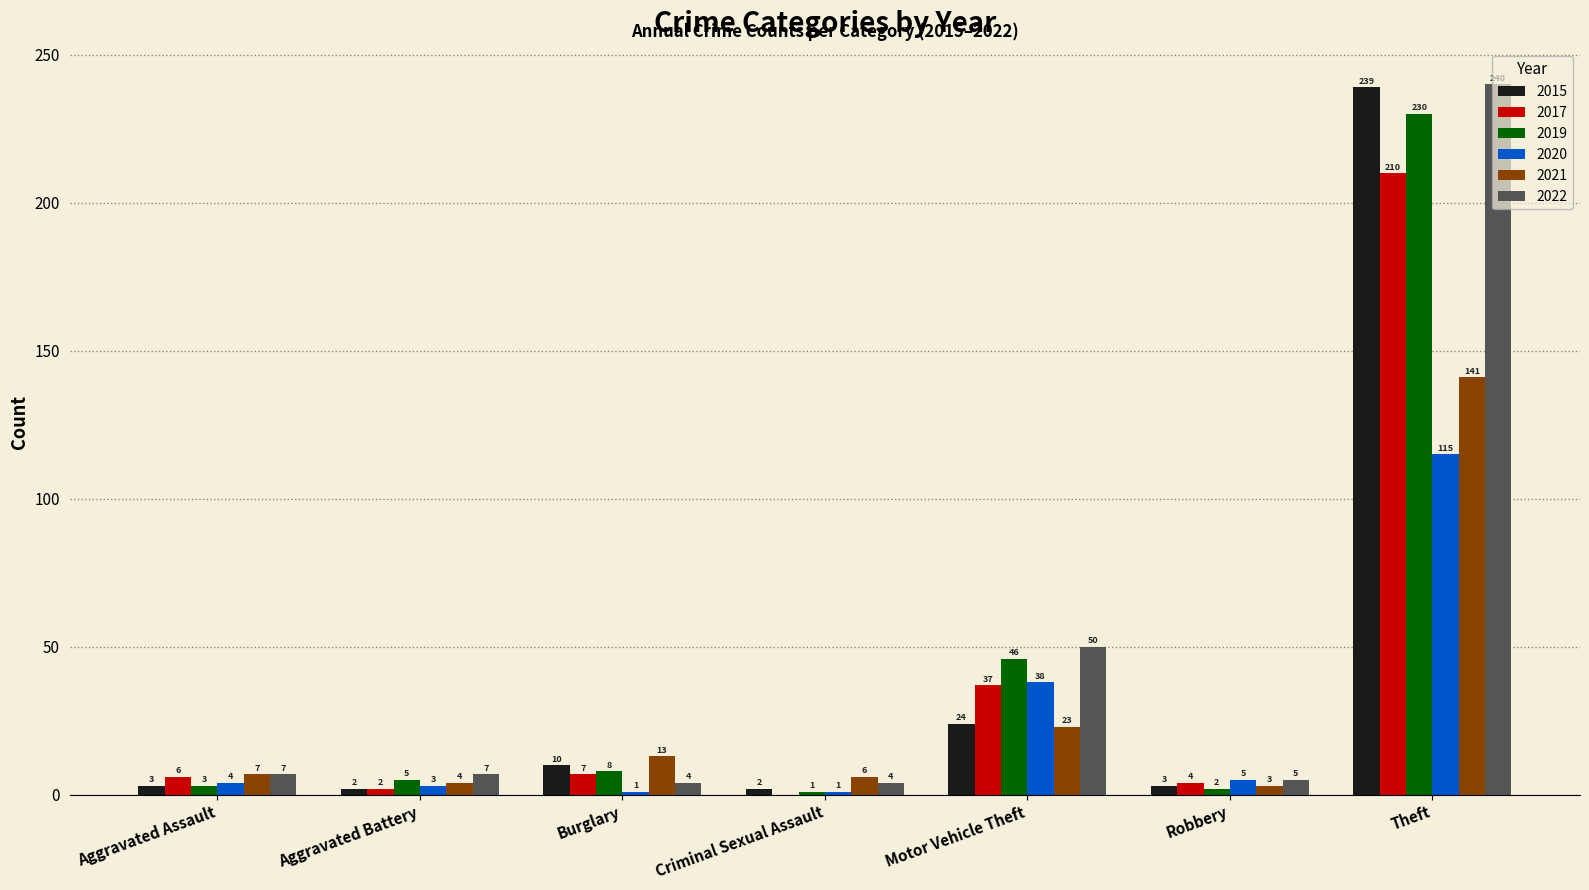

Which series changed the most between Burglary and Theft?

2022